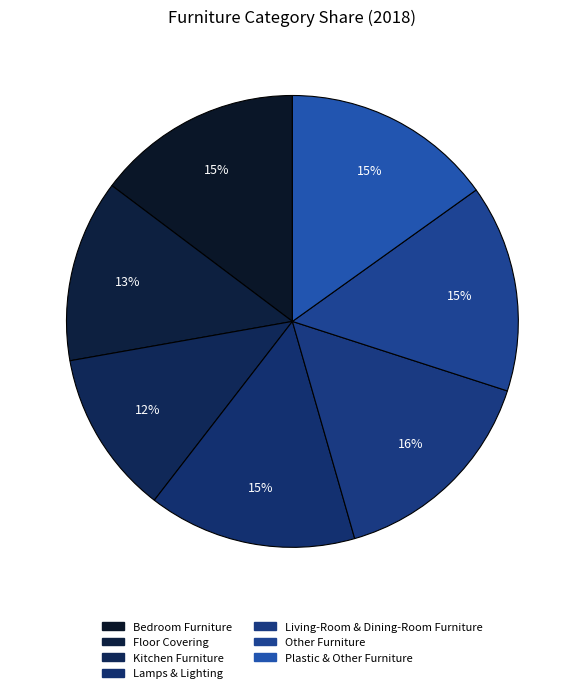

How many slices are in this pie chart?

7